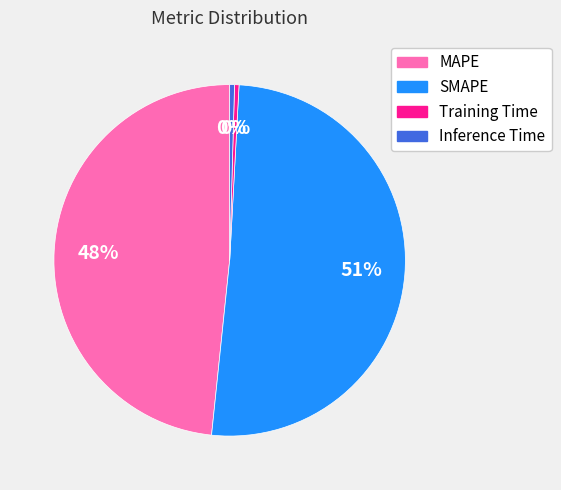

Approximately how many times larger is the value at SMAPE compared to MAPE?

1.1